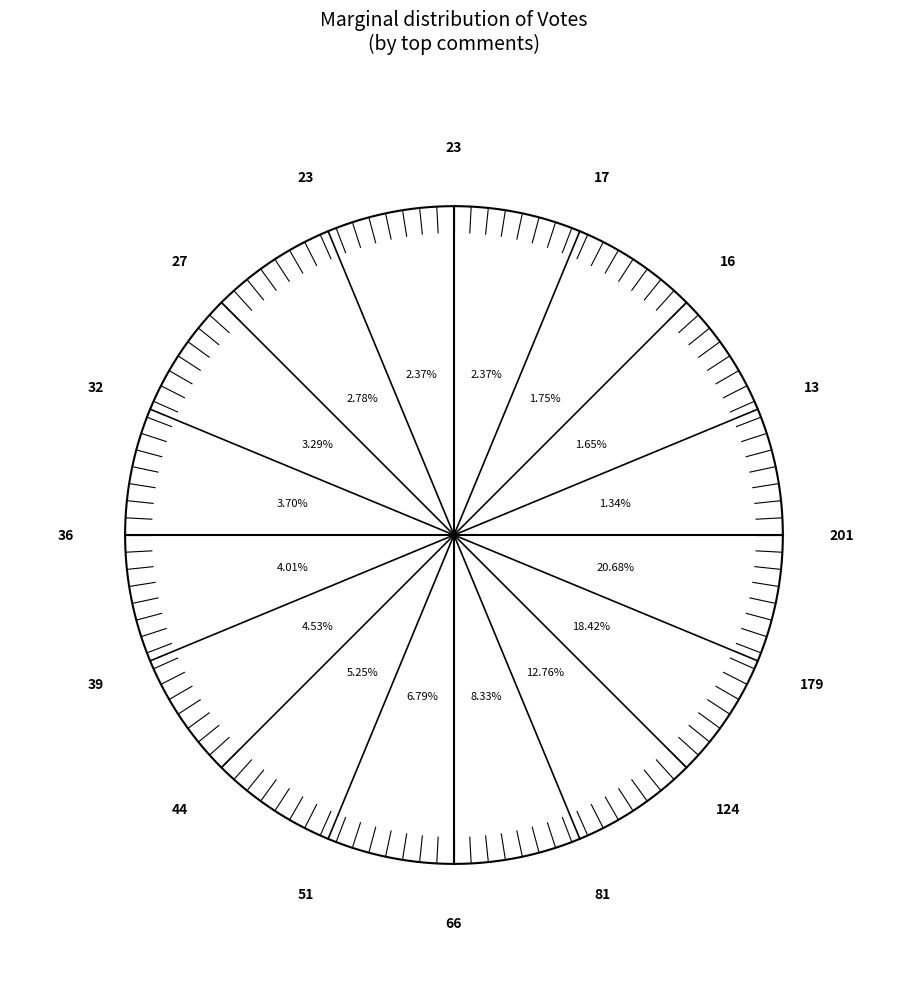

Rank the categories by value from lowest to highest.

13, 16, 17, 23, 23, 27, 32, 36, 39, 44, 51, 66, 81, 124, 179, 201